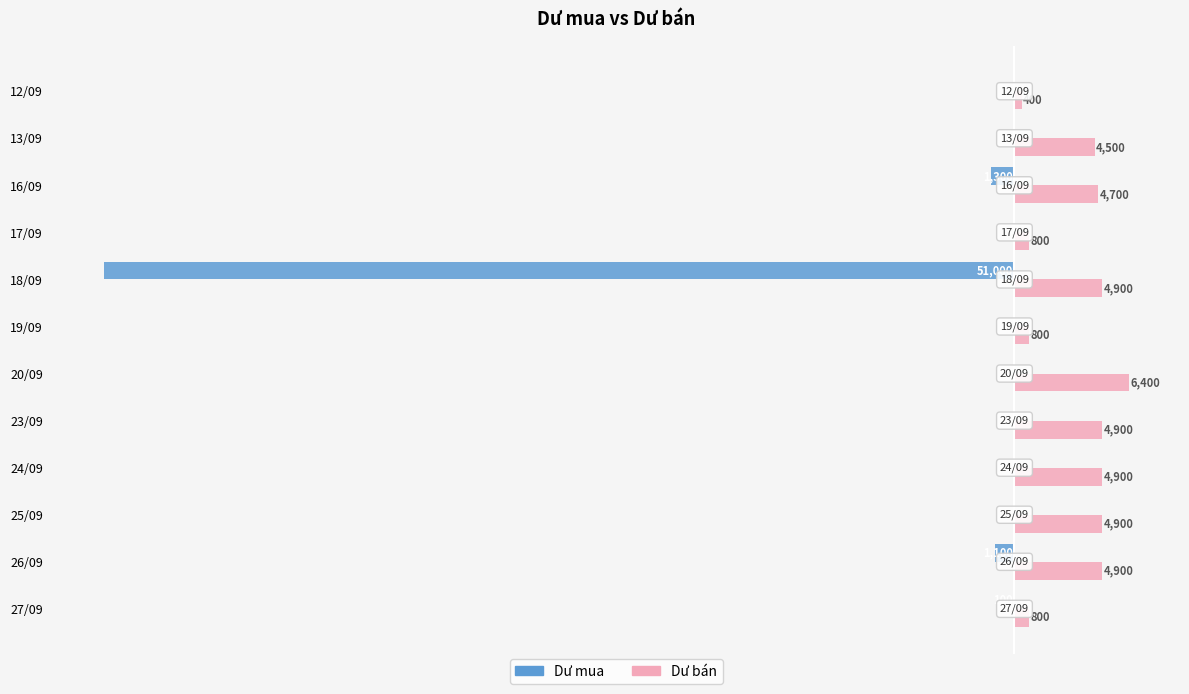

At which category is the sum across all series the highest?

20/09